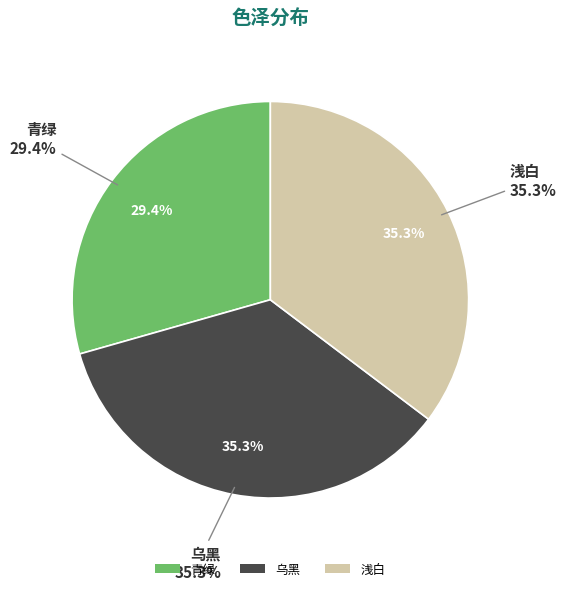

What is the change in value from 青绿 to 乌黑?

+1